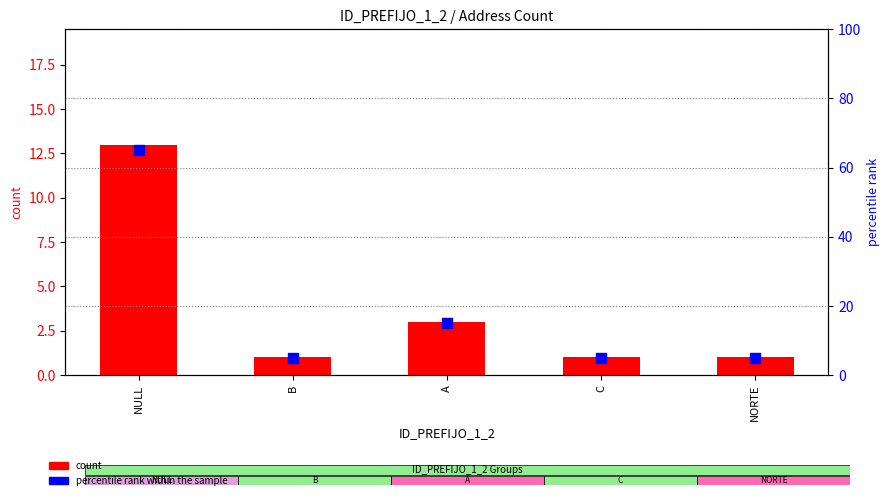

Which series has the largest Y range (max minus min)?

percentile rank within the sample